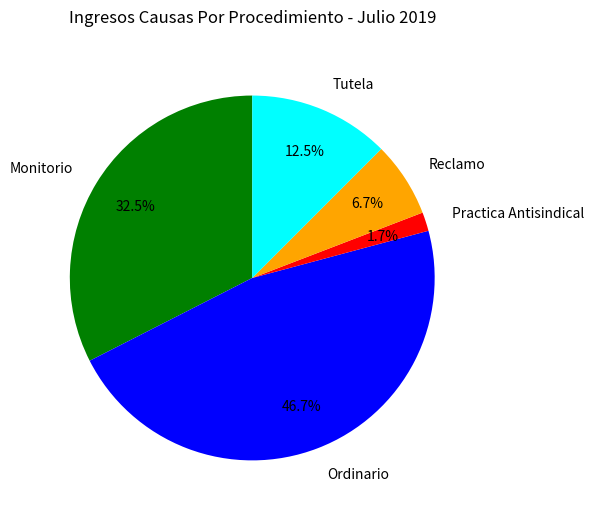

Does Reclamo account for over 50% of the chart?

No